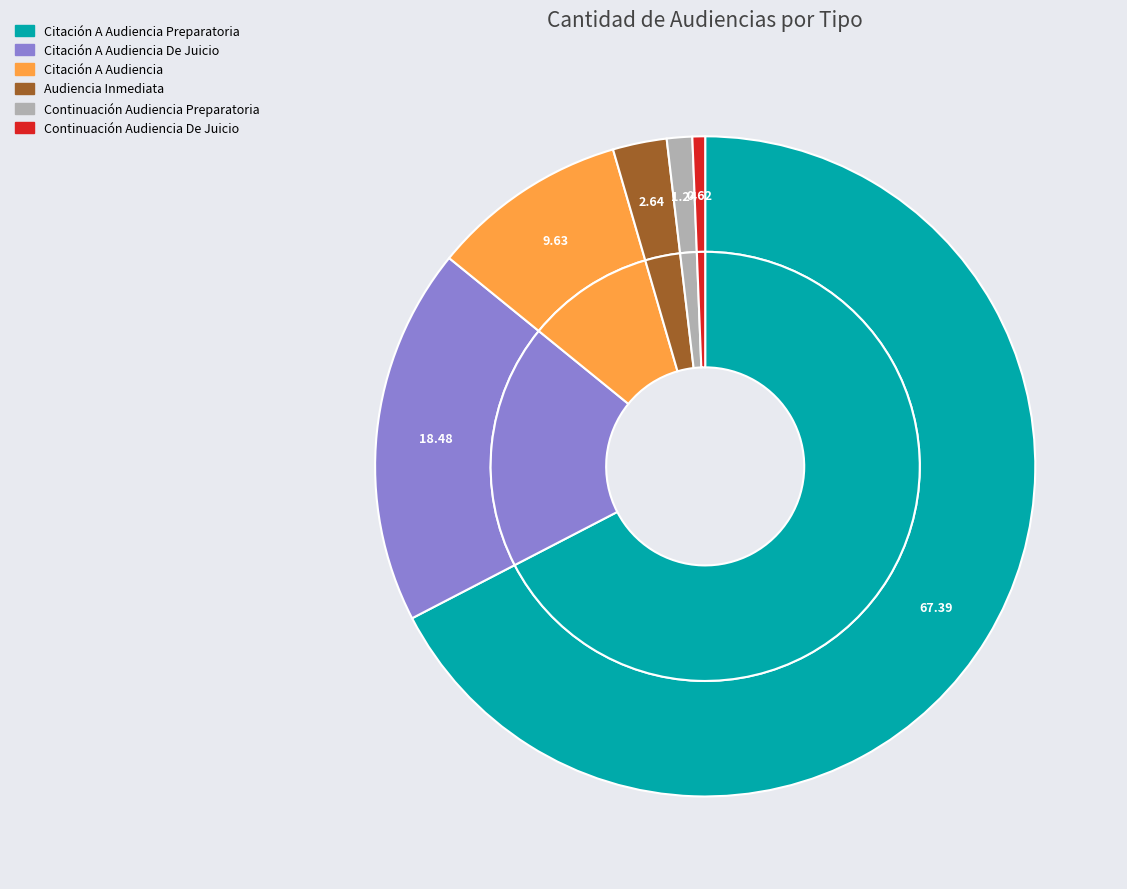

Does any single category account for the majority?

Yes